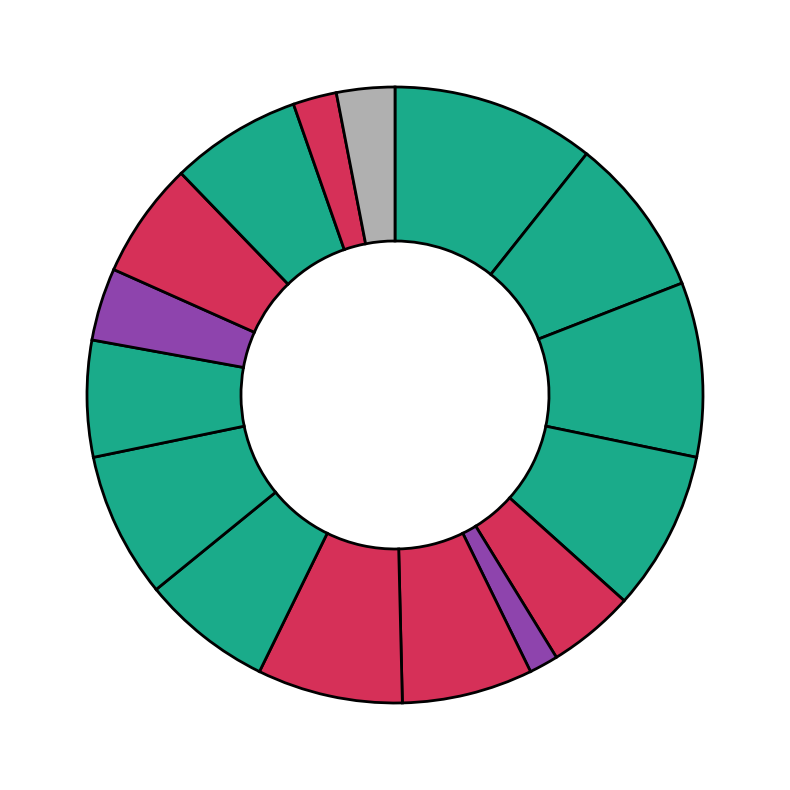

How many slices are in this pie chart?

16